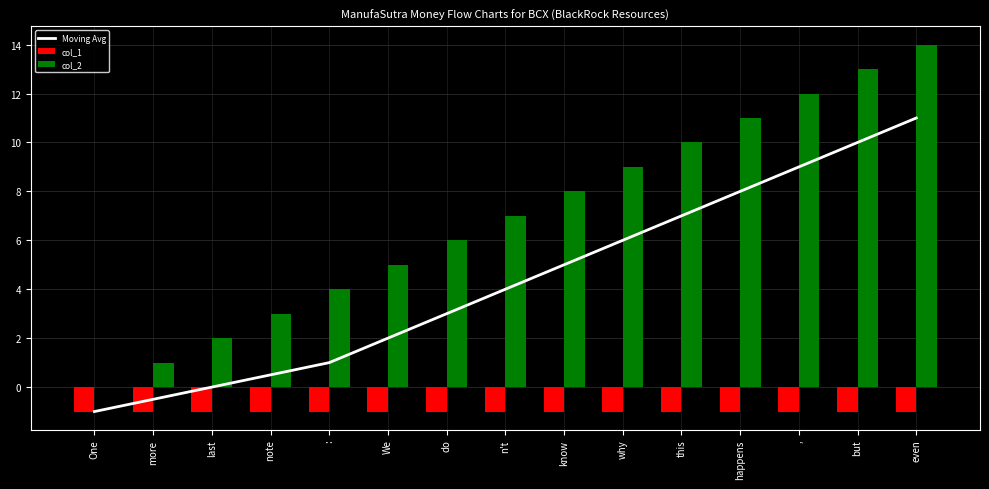

Reading right to left, extract all data points from this chart.

Moving Avg: even=11.0	but=10.0	,=9.0	happens=8.0	this=7.0	why=6.0	know=5.0	n't=4.0	do=3.0	We=2.0	:=1.0	note=0.5	last=0.0	more=-0.5	One=-1.0
col_1: even=-1.0	but=-1.0	,=-1.0	happens=-1.0	this=-1.0	why=-1.0	know=-1.0	n't=-1.0	do=-1.0	We=-1.0	:=-1.0	note=-1.0	last=-1.0	more=-1.0	One=-1.0
col_2: even=14.0	but=13.0	,=12.0	happens=11.0	this=10.0	why=9.0	know=8.0	n't=7.0	do=6.0	We=5.0	:=4.0	note=3.0	last=2.0	more=1.0	One=0.0